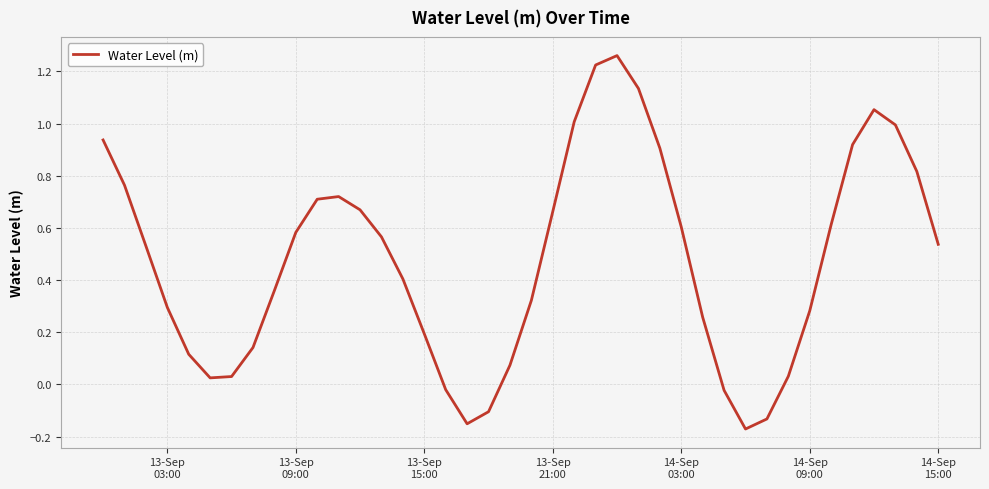

Reading right to left, what are all the values shown in this chart?

0.5	0.8	1.0	1.1	0.9	0.6	0.3	0.0	-0.1	-0.2	-0.0	0.3	0.6	0.9	1.1	1.3	1.2	1.0	0.7	0.3	0.1	-0.1	-0.2	-0.0	0.2	0.4	0.6	0.7	0.7	0.7	0.6	0.4	0.1	0.0	0.0	0.1	0.3	0.5	0.8	0.9